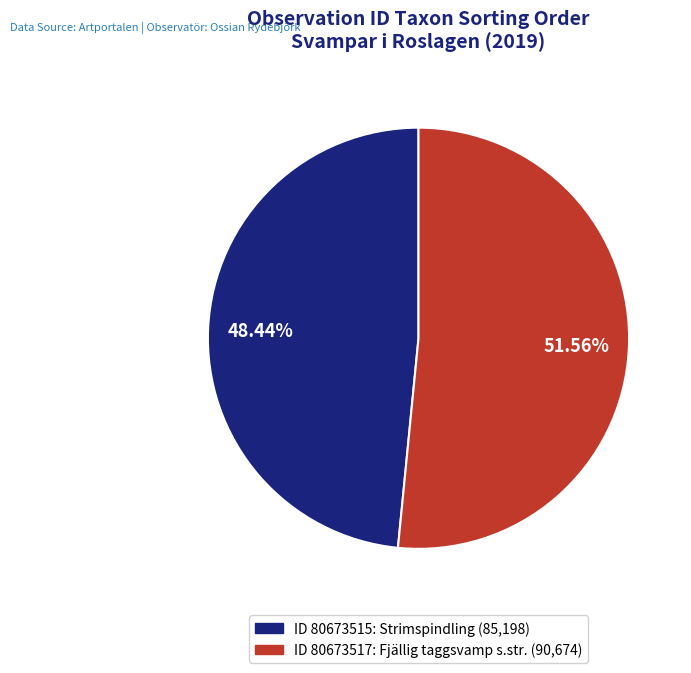

How many segments does this pie chart have?

2